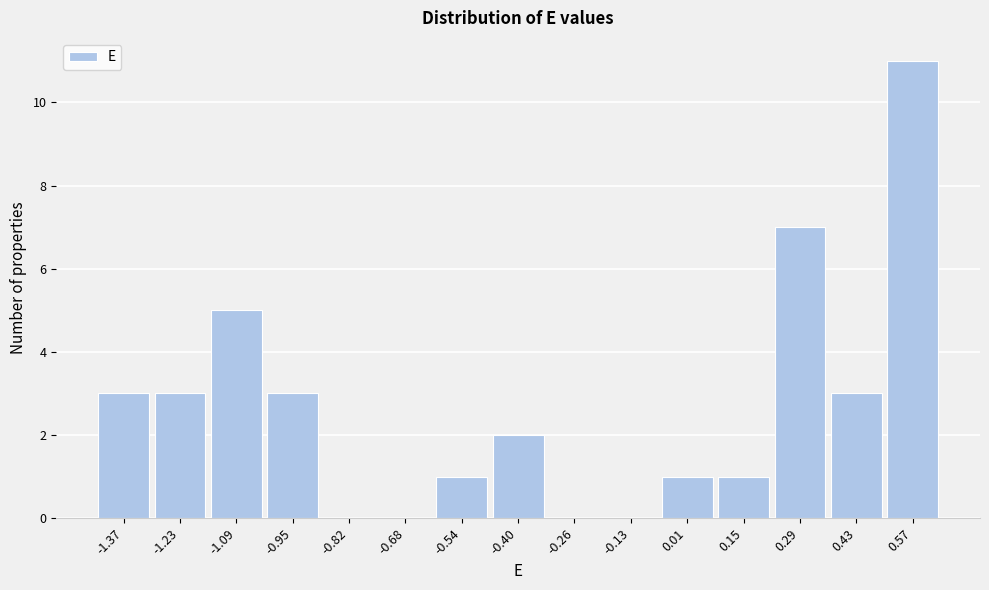

Reading left to right, what are all the values shown in this chart?

-1.37=3	-1.23=3	-1.09=5	-0.95=3	-0.82=0	-0.68=0	-0.54=1	-0.40=2	-0.26=0	-0.13=0	0.01=1	0.15=1	0.29=7	0.43=3	0.57=11